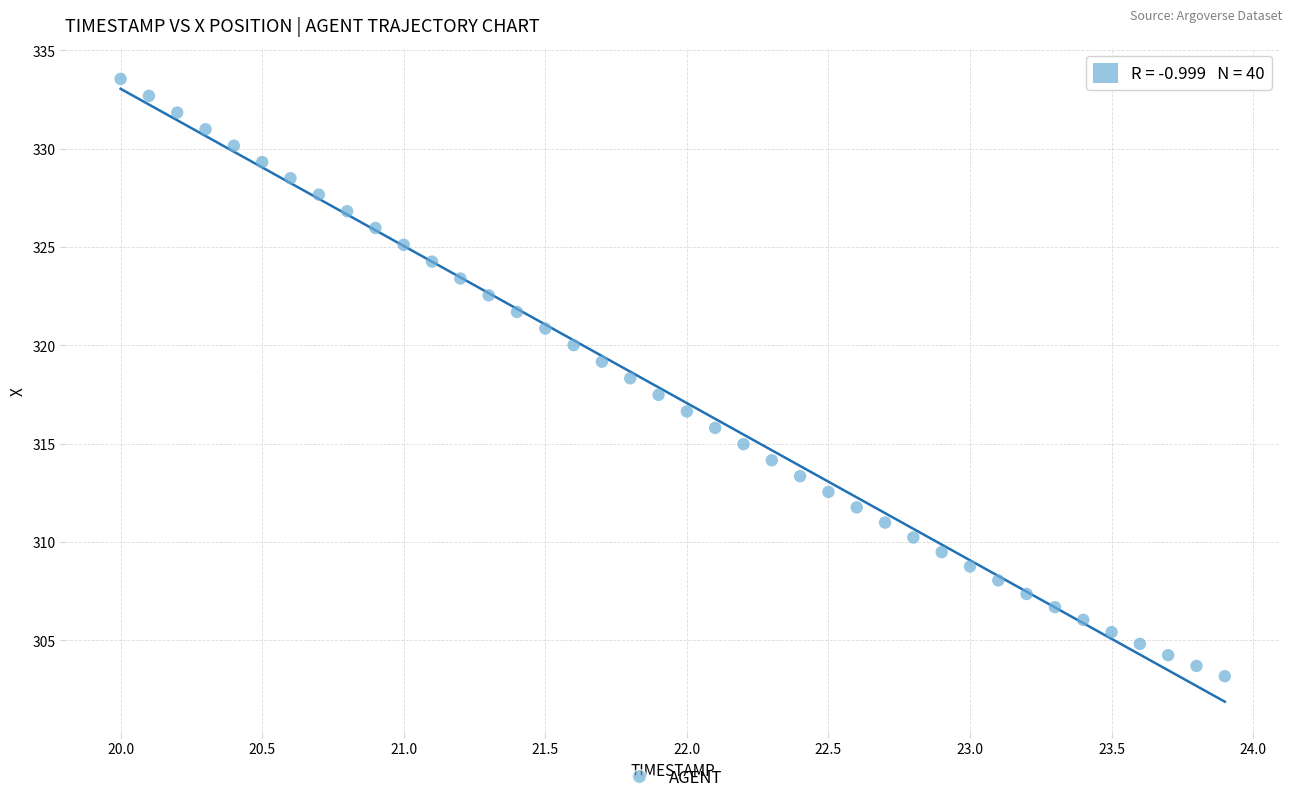

What is the range of X values (max minus min)?

3.9